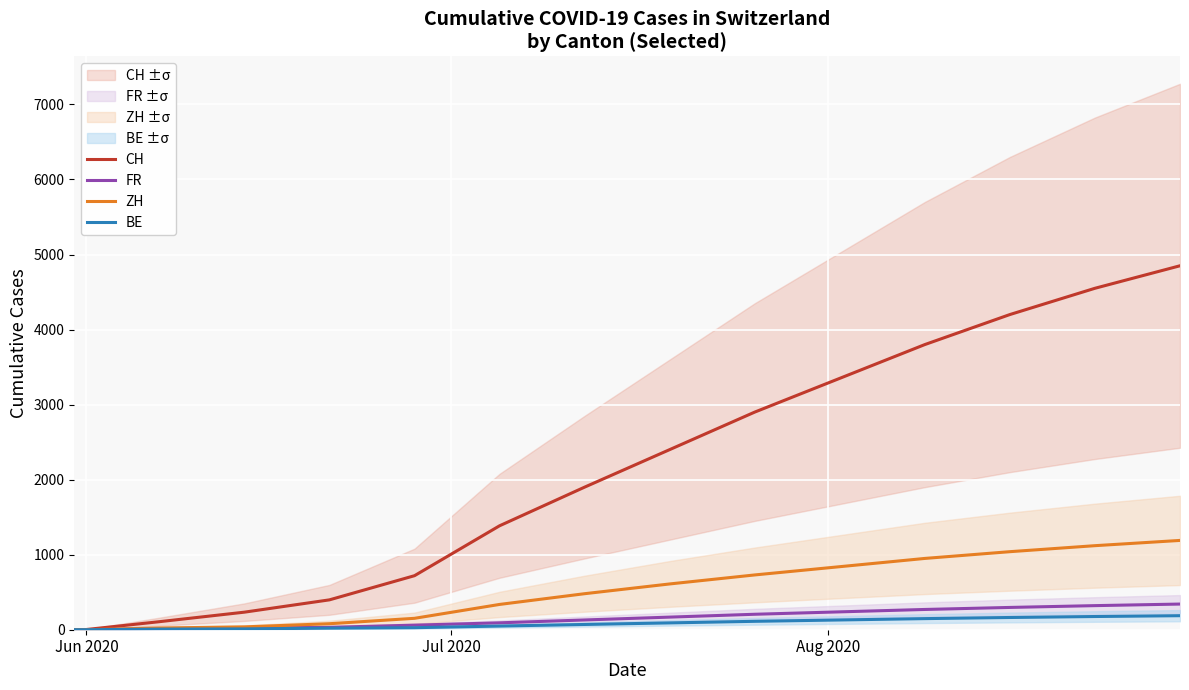

Is the value of CH at 9 greater than the value of BE at 4?

Yes